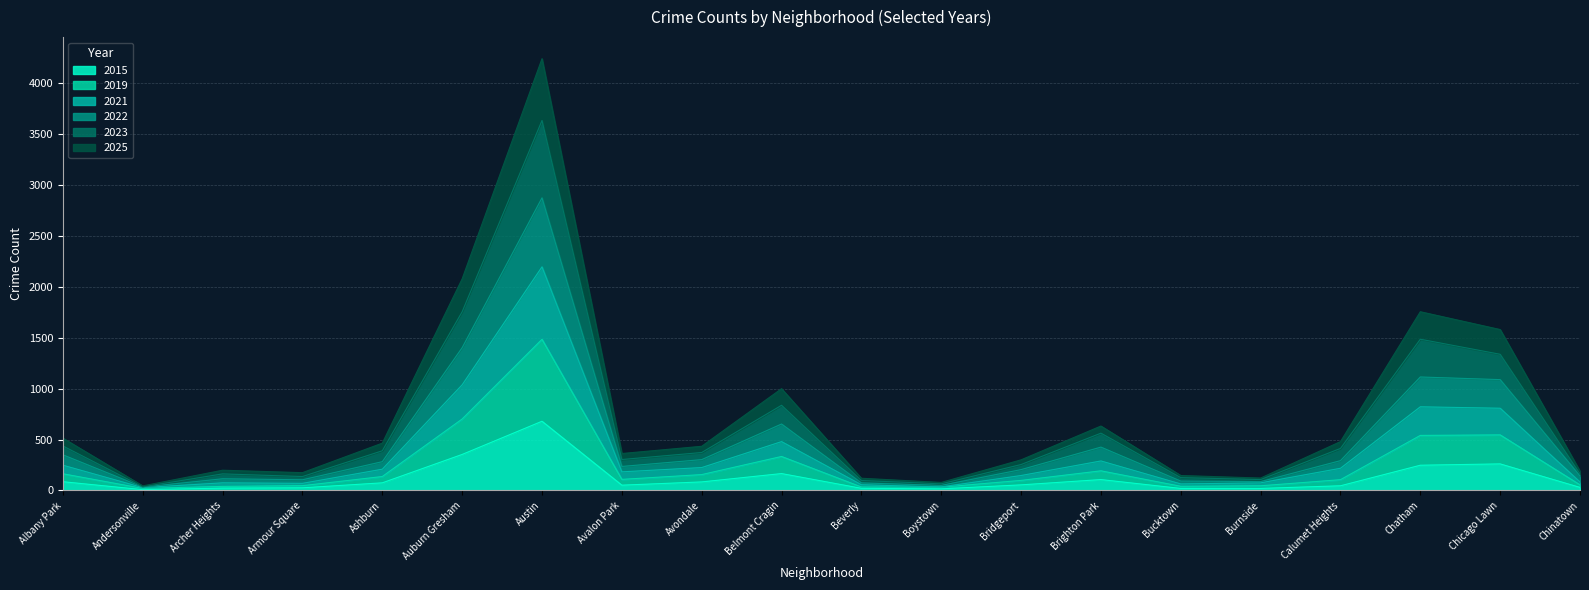

True or false: 2022 and 2021 intersect in this chart.

False